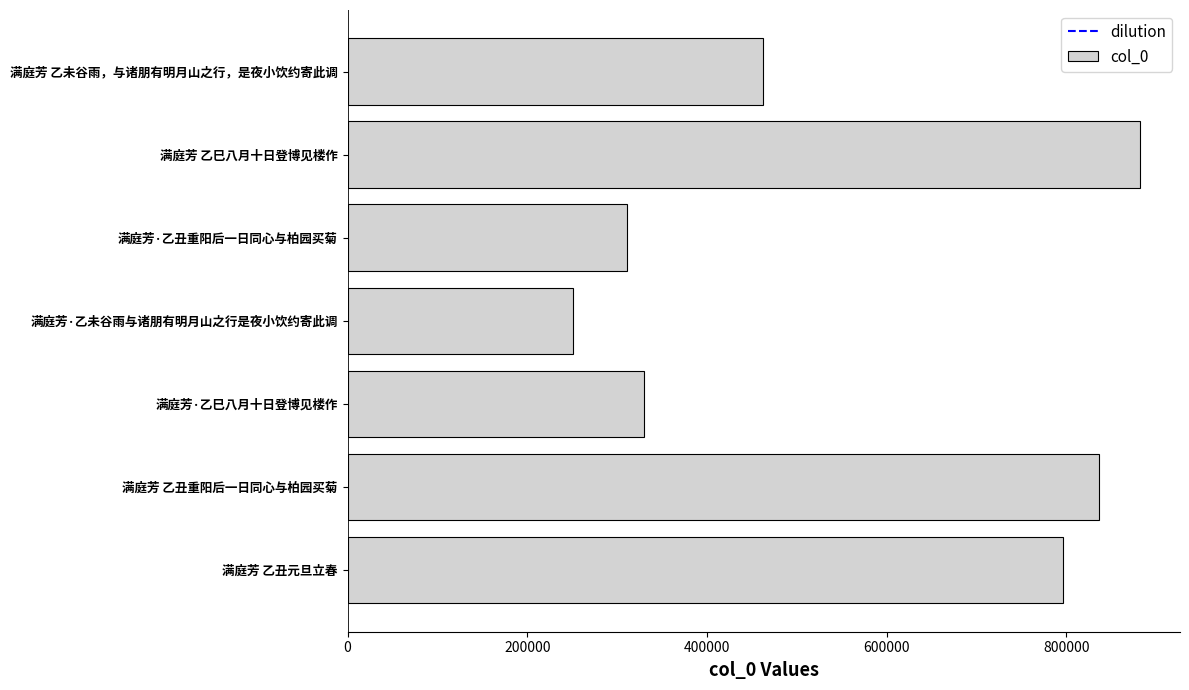

Rank the categories by value from highest to lowest.

满庭芳 乙巳八月十日登博见楼作, 满庭芳 乙丑重阳后一日同心与柏园买菊, 满庭芳 乙丑元旦立春, 满庭芳 乙未谷雨，与诸朋有明月山之行，是夜小饮约寄此调, 满庭芳·乙巳八月十日登博见楼作, 满庭芳·乙丑重阳后一日同心与柏园买菊, 满庭芳·乙未谷雨与诸朋有明月山之行是夜小饮约寄此调